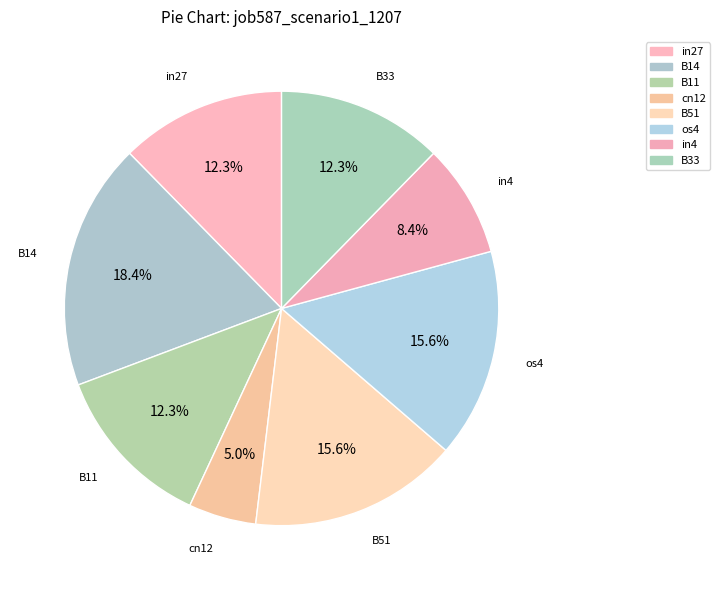

Count the number of slices in the pie.

8